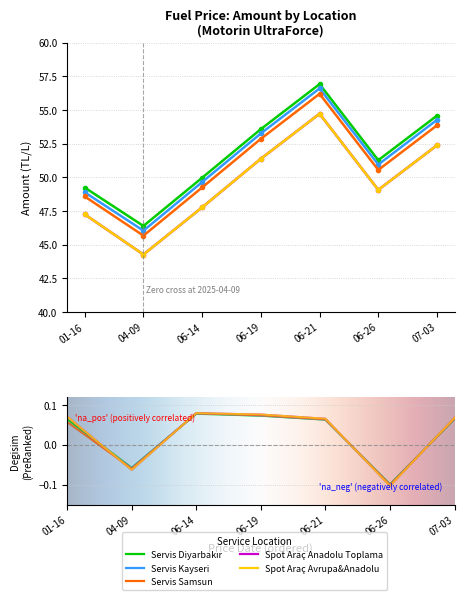

The Spot Araç Avrupa&Anadolu series shows 47.2 at 01-16. True or false?

True